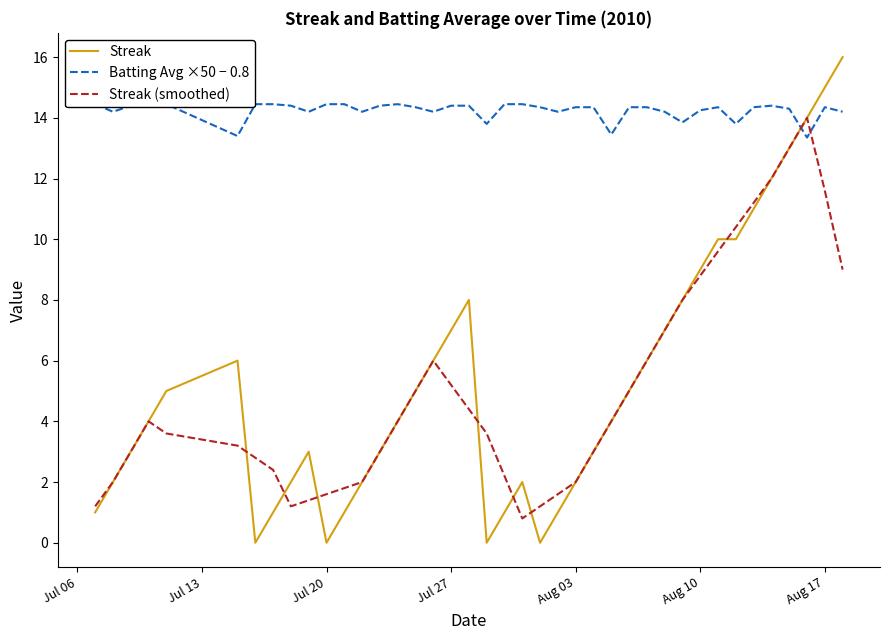

What is the sum of all Streak (smoothed) values?

201.8